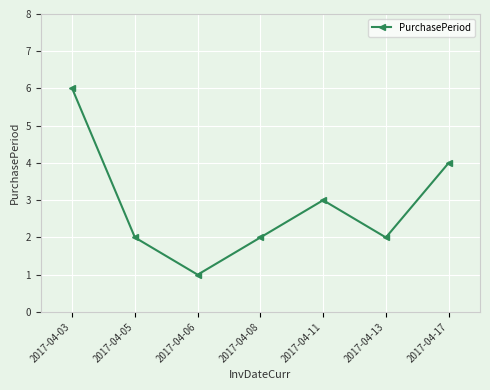

Which label corresponds to the largest value in the chart?

2017-04-03